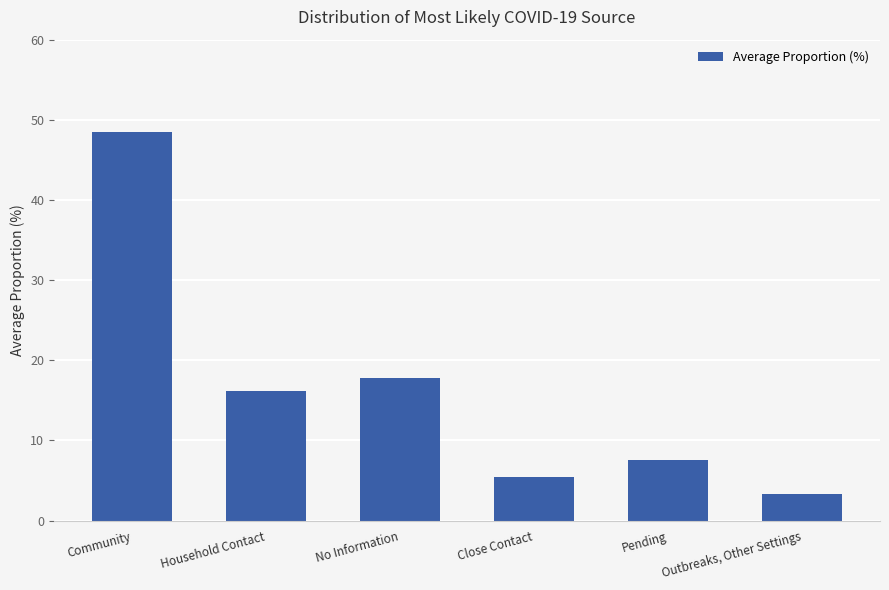

At which label is the value closest to 25?

No Information